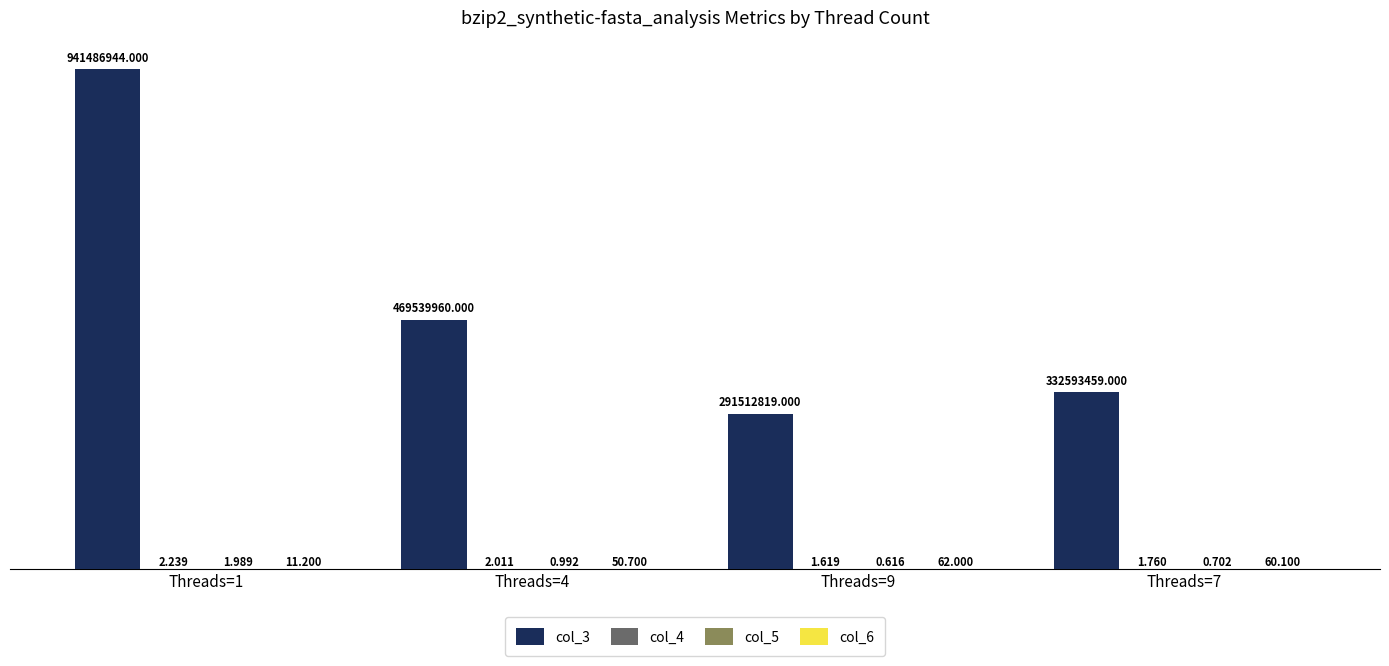

The value of col_5 at Threads=4 is 1.6. True or false?

False